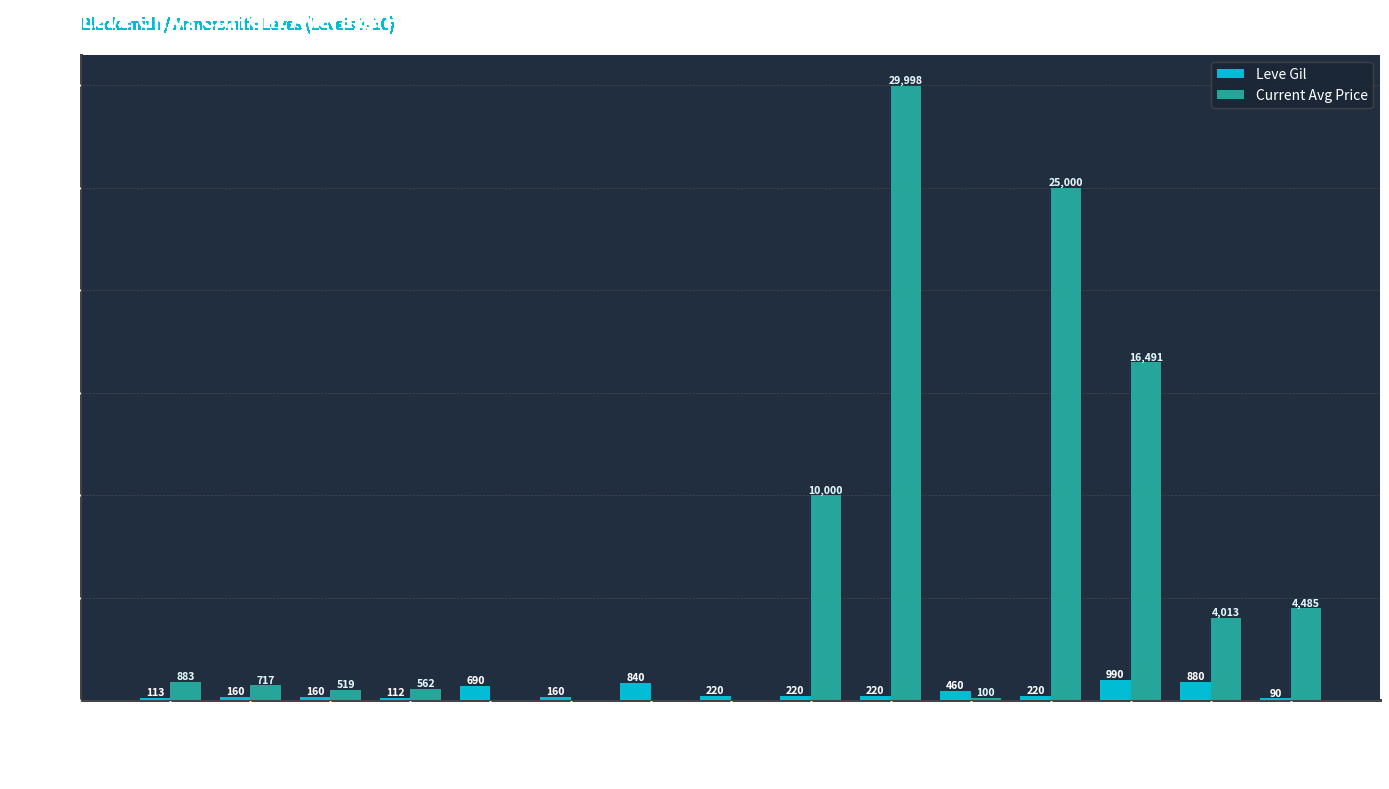

What is the average value of the Current Avg Price series?

6184.5